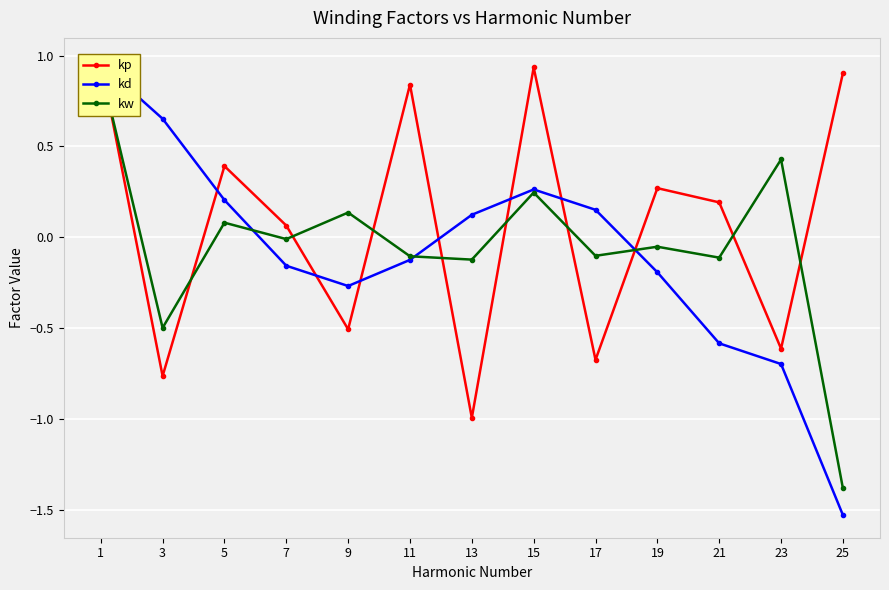

True or false: kw has a value of 0.2 at 9.

False